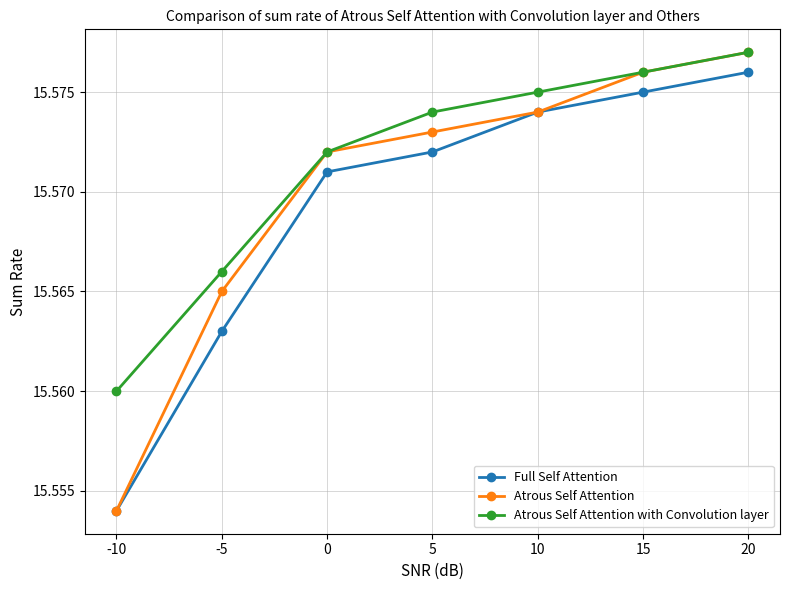

List the labels in order of Atrous Self Attention with Convolution layer value, largest first.

20, 15, 10, 5, 0, -5, -10